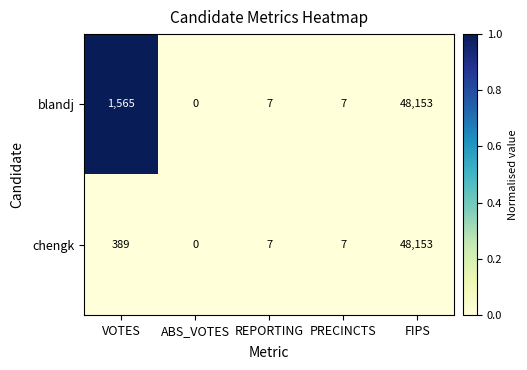

Reading left to right, transcribe all the data shown in this chart.

blandj: 1565	0	7	7	48153
chengk: 389	0	7	7	48153